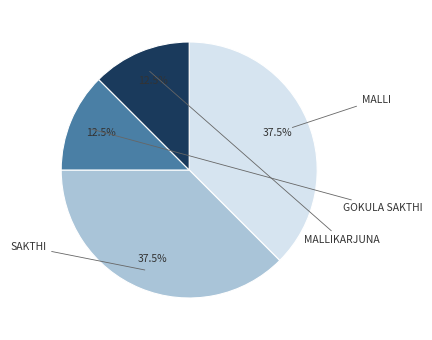

Does any single category account for the majority?

No